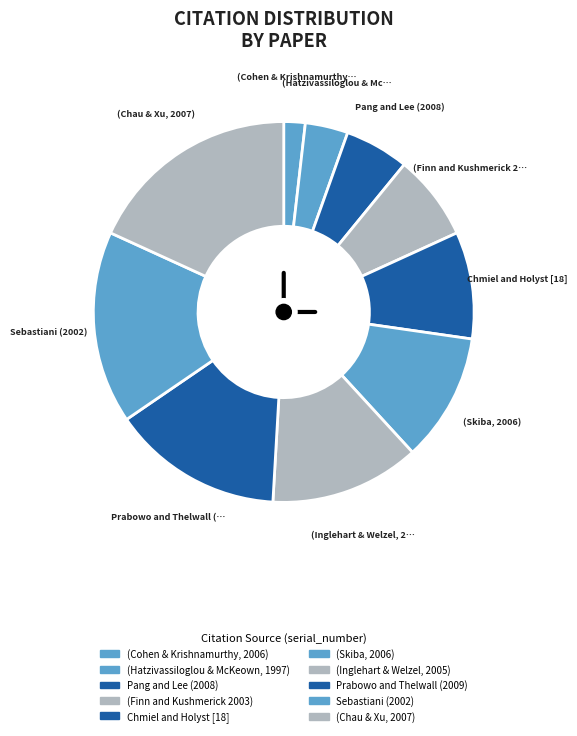

How many segments does this pie chart have?

10